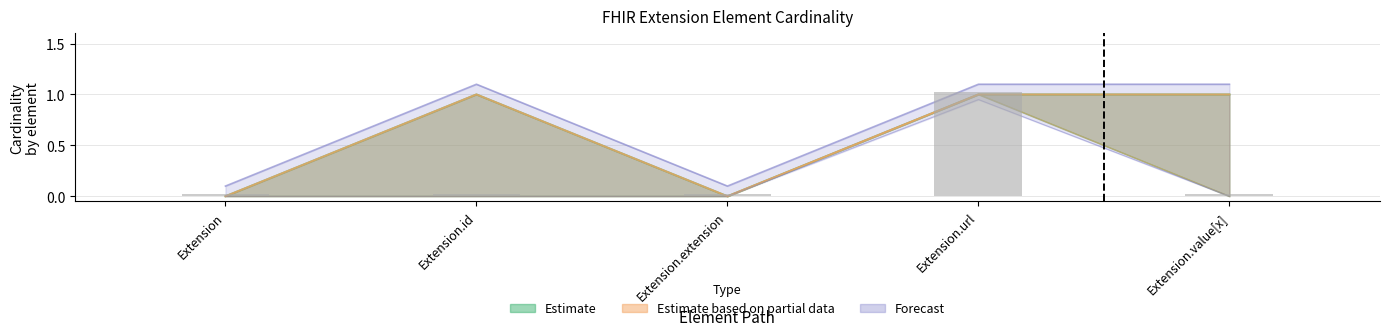

What is the label of the 2nd bar from the right?

Extension.url